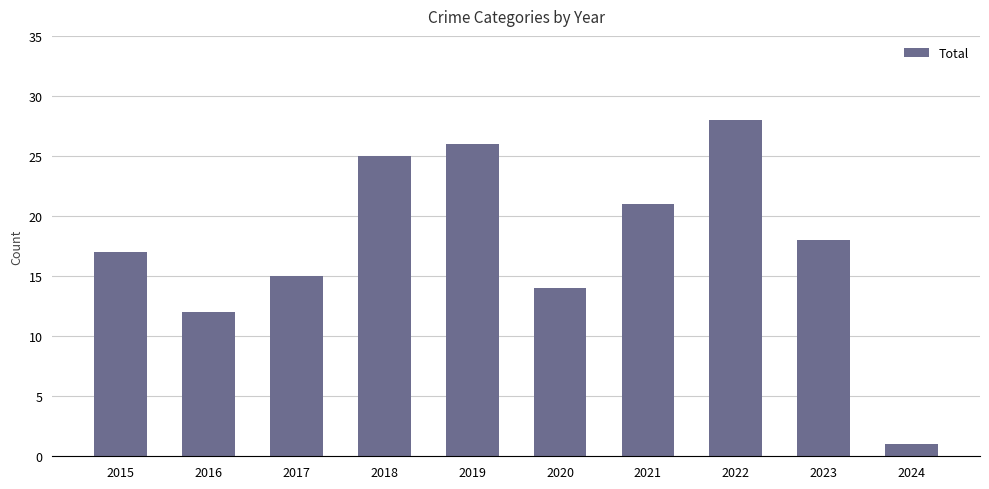

What value does the data have at 2016?

12